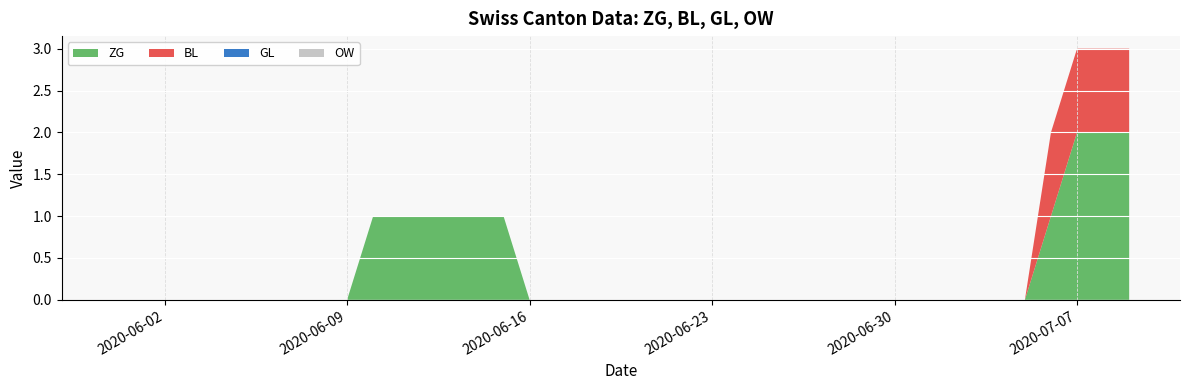

Reading right to left, list all the values displayed in this chart.

ZG: 2	2	2	1	0	0	0	0	0	0	0	0	0	0	0	0	0	0	0	0	0	0	0	0	1	1	1	1	1	1	0	0	0	0	0	0	0	0	0	0
BL: 1	1	1	1	0	0	0	0	0	0	0	0	0	0	0	0	0	0	0	0	0	0	0	0	0	0	0	0	0	0	0	0	0	0	0	0	0	0	0	0
GL: 0	0	0	0	0	0	0	0	0	0	0	0	0	0	0	0	0	0	0	0	0	0	0	0	0	0	0	0	0	0	0	0	0	0	0	0	0	0	0	0
OW: 0	0	0	0	0	0	0	0	0	0	0	0	0	0	0	0	0	0	0	0	0	0	0	0	0	0	0	0	0	0	0	0	0	0	0	0	0	0	0	0